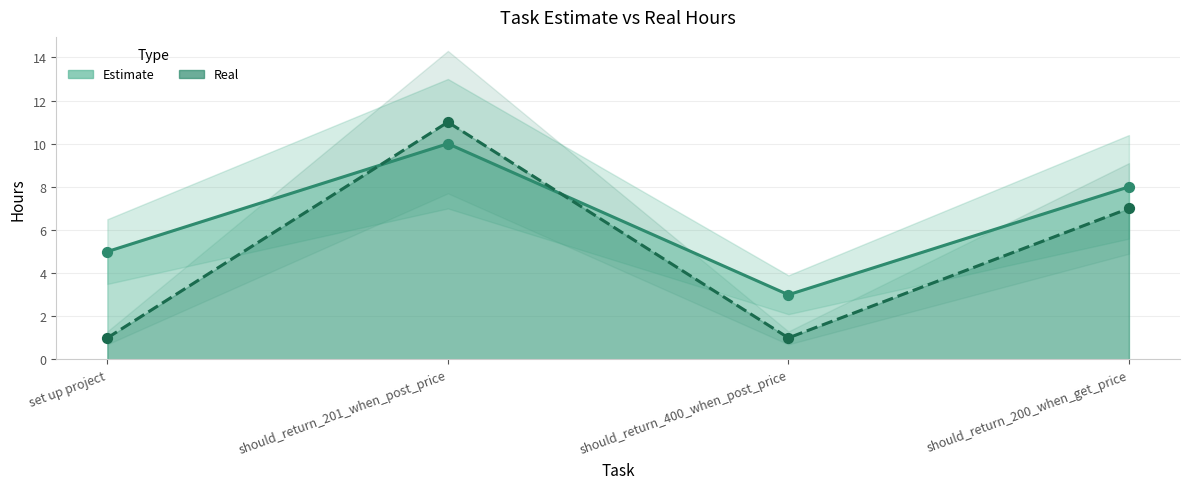

At which category is the sum across all series the highest?

should_return_201_when_post_price